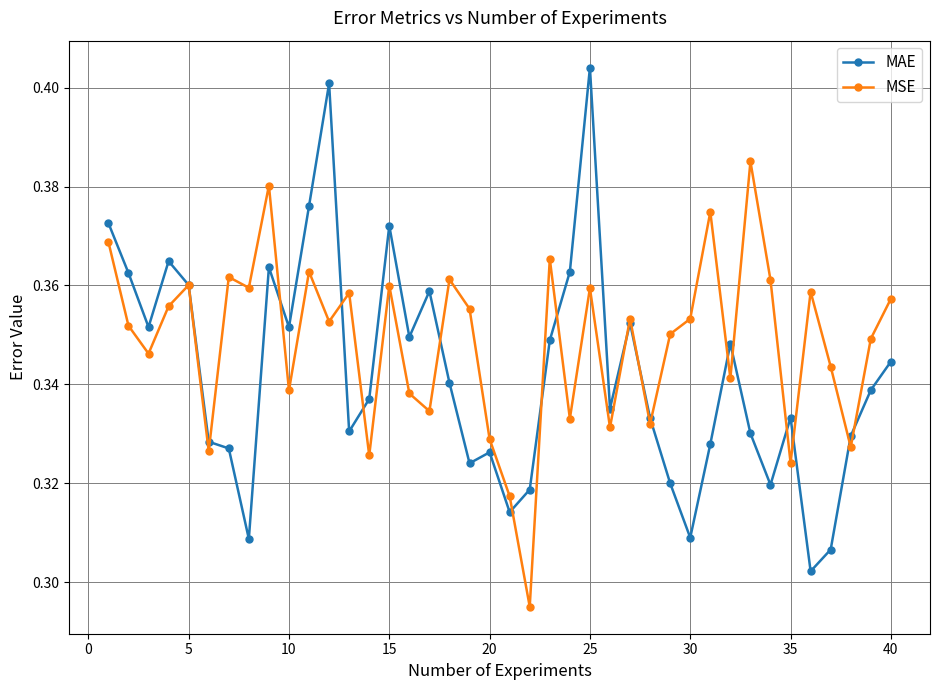

Count the MAE values in the range 0 to 1.

40